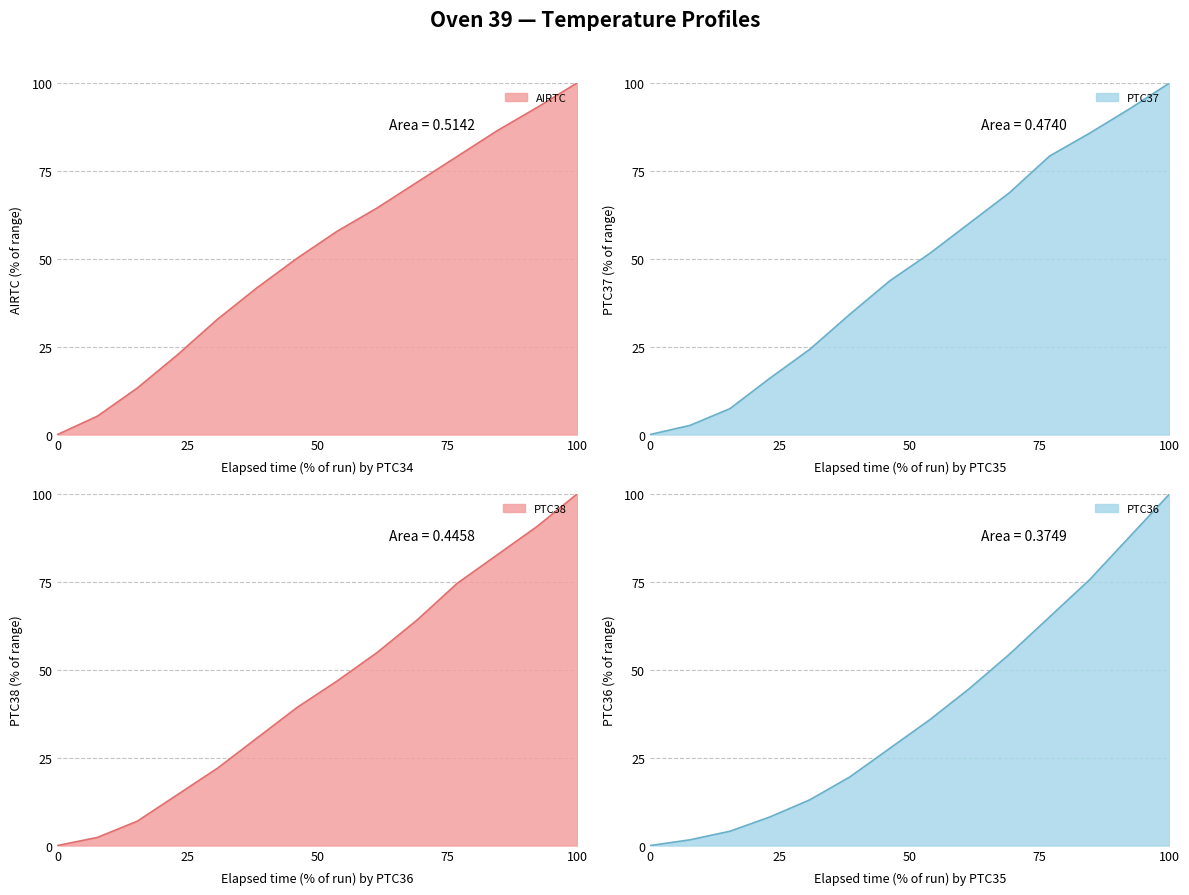

Does the chart have visible grid lines?

Yes